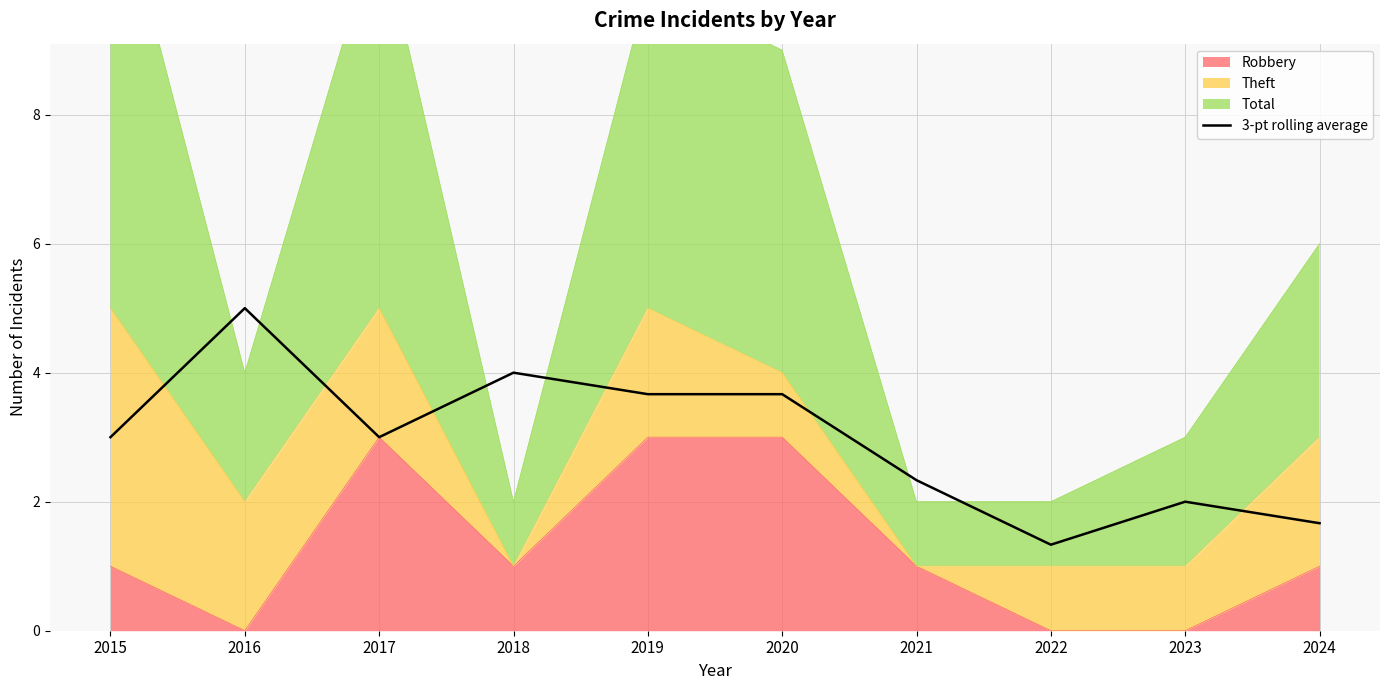

Reading left to right, list all the values displayed in this chart.

2015=3.0	2016=5.0	2017=3.0	2018=4.0	2019=3.7	2020=3.7	2021=2.3	2022=1.3	2023=2.0	2024=1.7